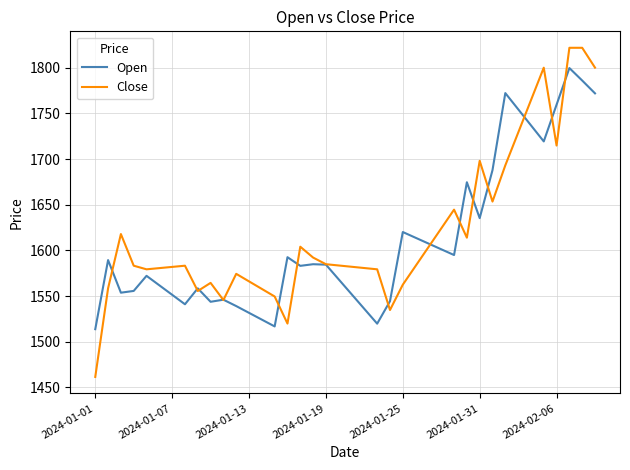

What is the maximum value for Close?

1821.9